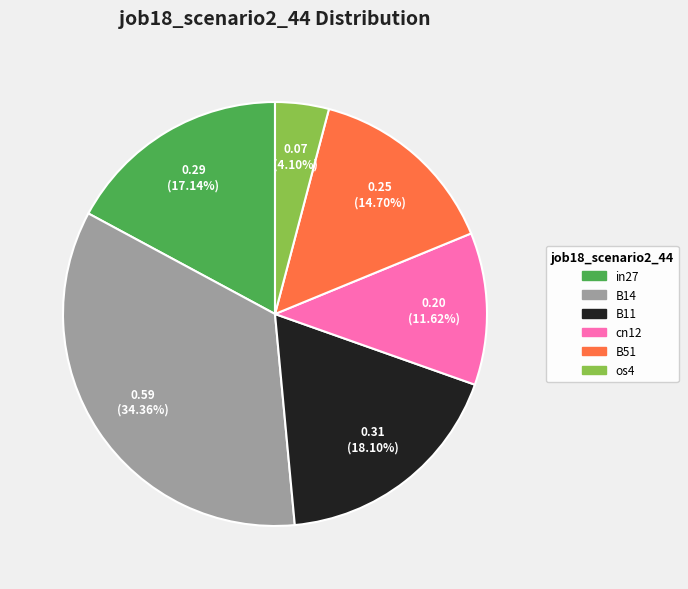

Does any single category account for the majority?

No